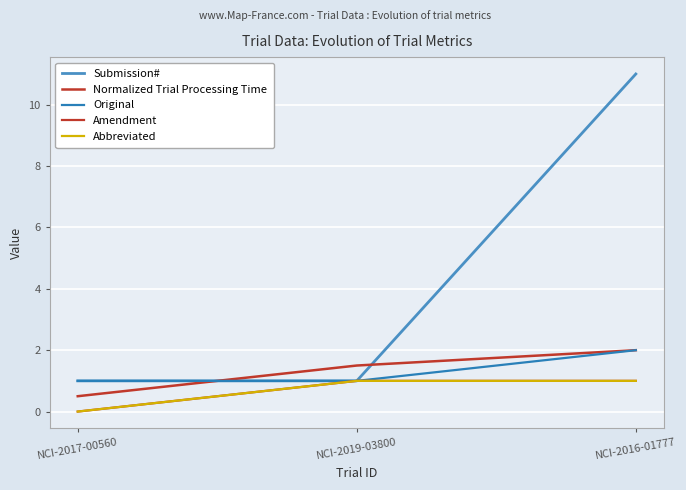

How many lines are shown in the chart?

5